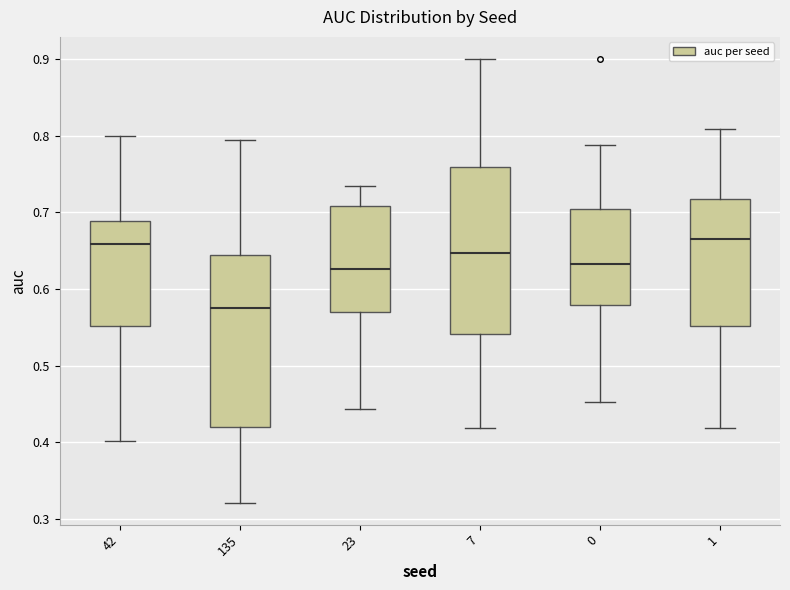

Where does the median line of the box at x = 135 sit on the y-axis? The values are not printed on the chart, so give them approximately, as read against the axis.

0.58